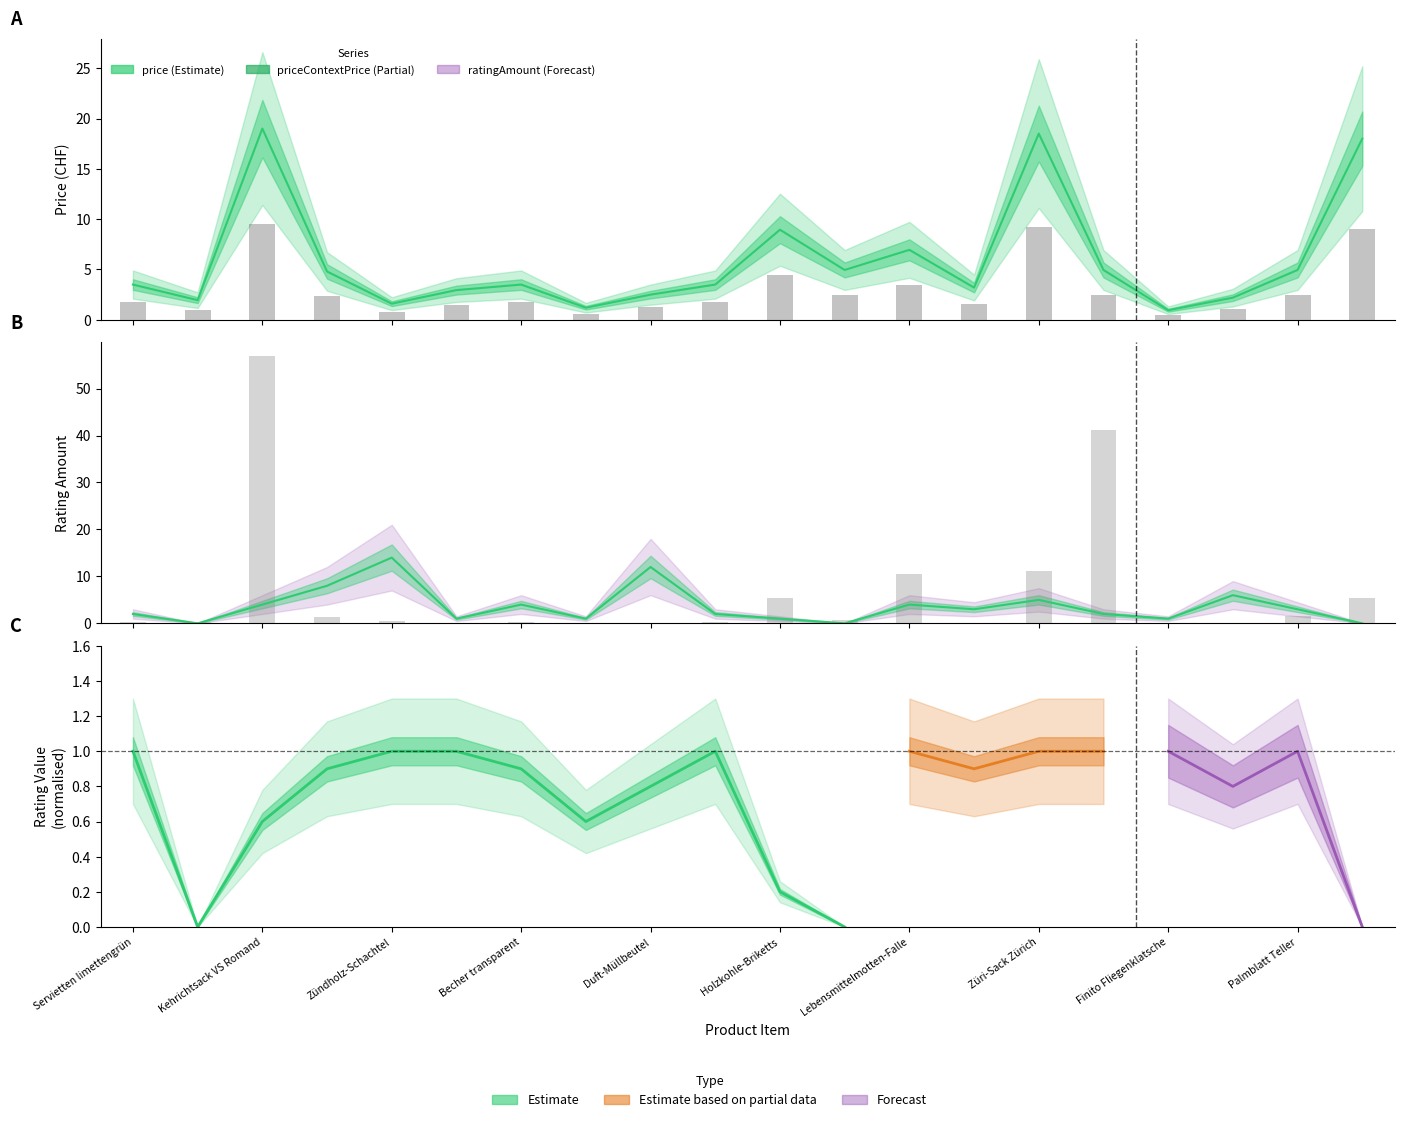

What is the sum of the price values at Servietten dunkelblau and Tiefkühlbeutel?

6.5